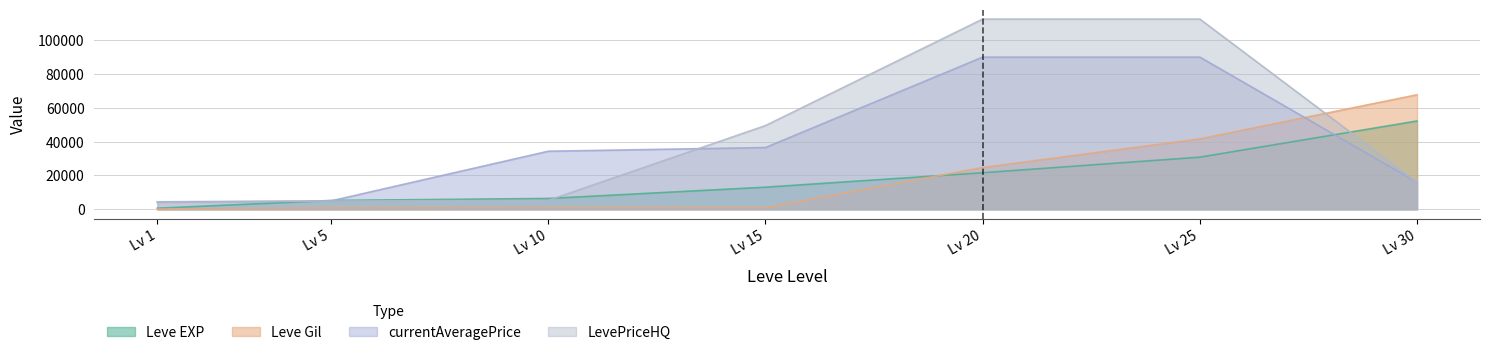

How many intersections are there between currentAveragePrice and LevePriceHQ?

1